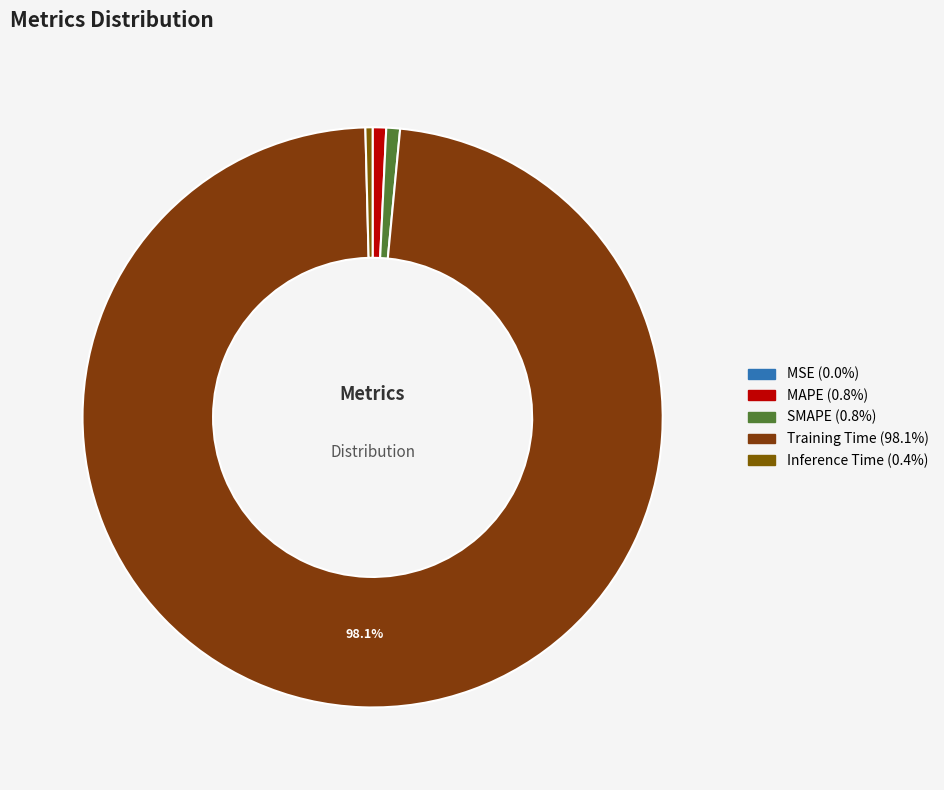

True or false: SMAPE accounts for 11% of the total.

False